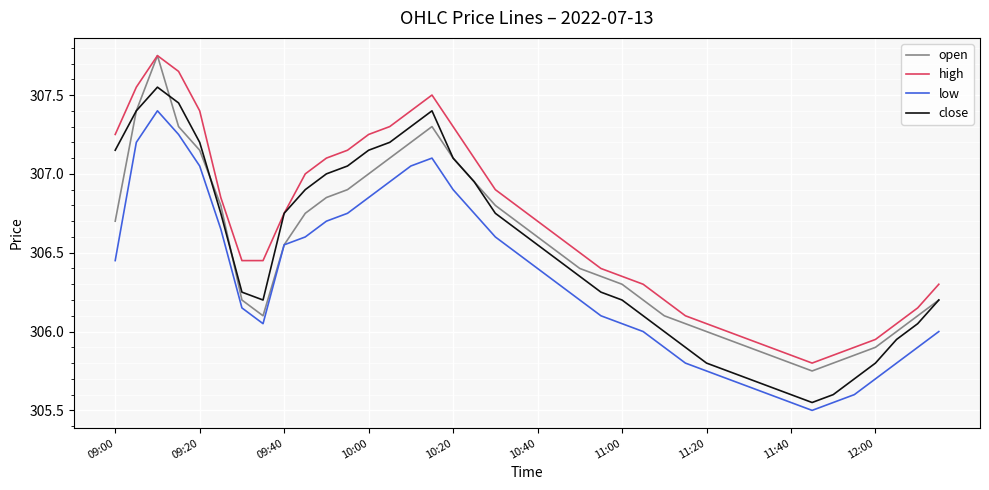

What is the minimum value shown in the chart?

305.5